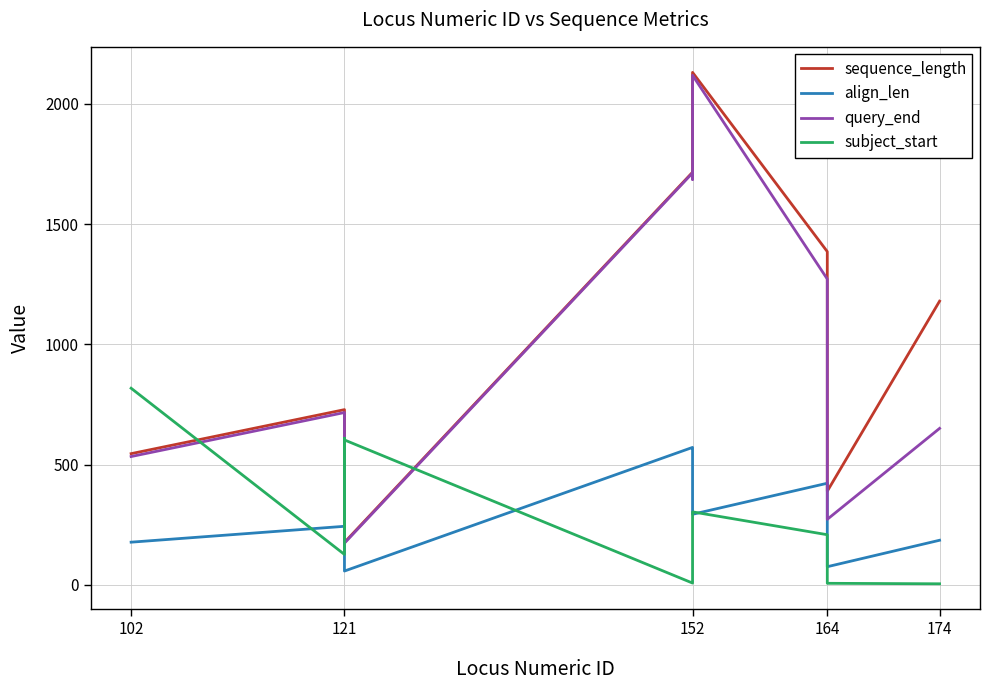

What is the sum of the sequence_length values at 174 and 164?

1570